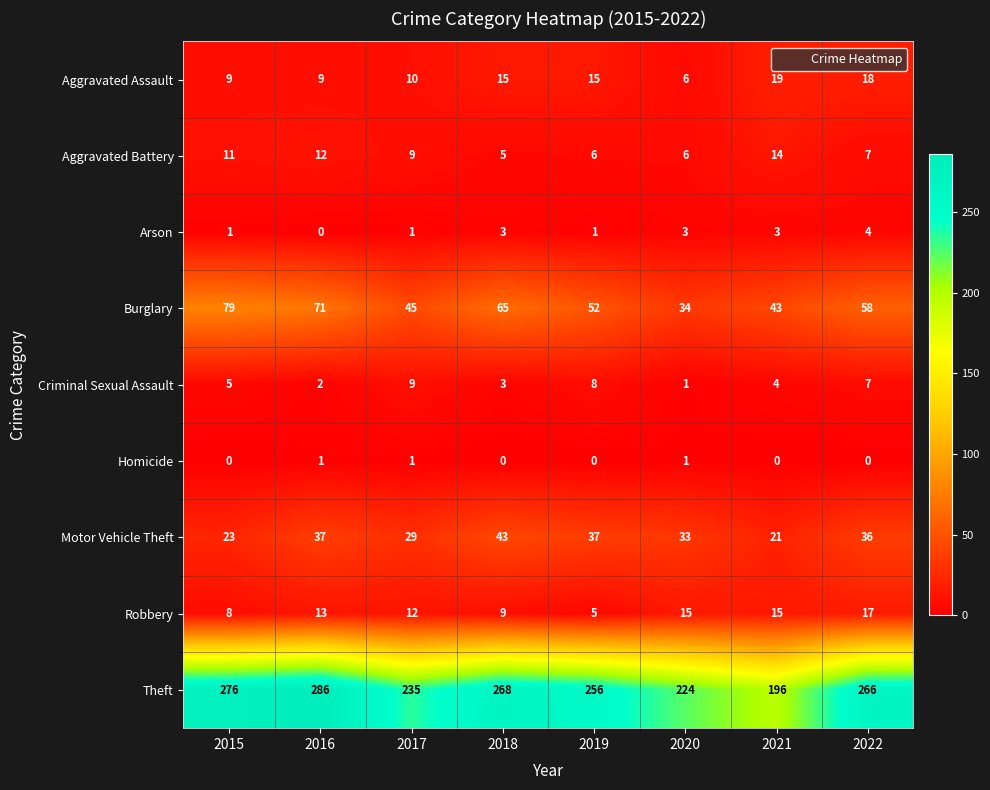

Which series has the largest total across all categories?

Theft